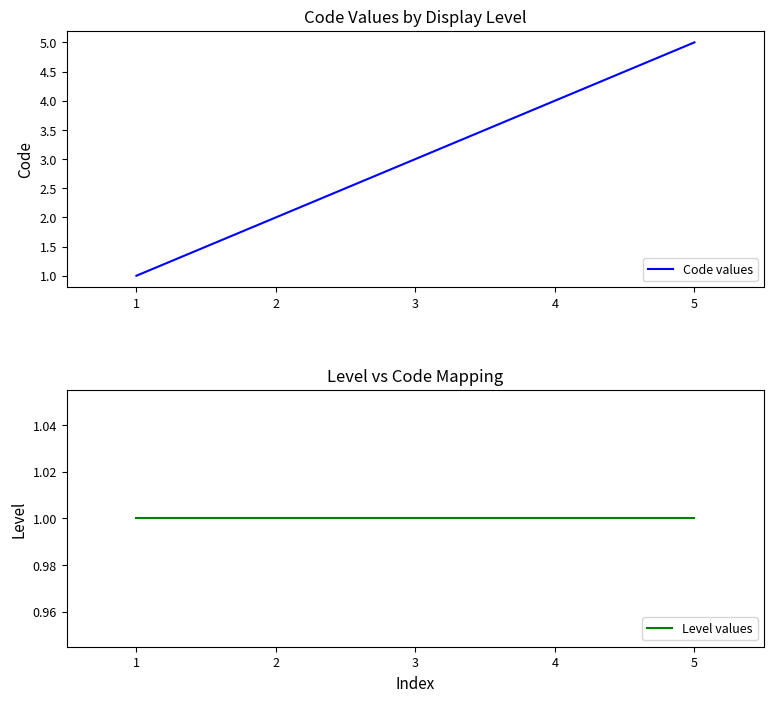

How many series are shown in this chart?

2